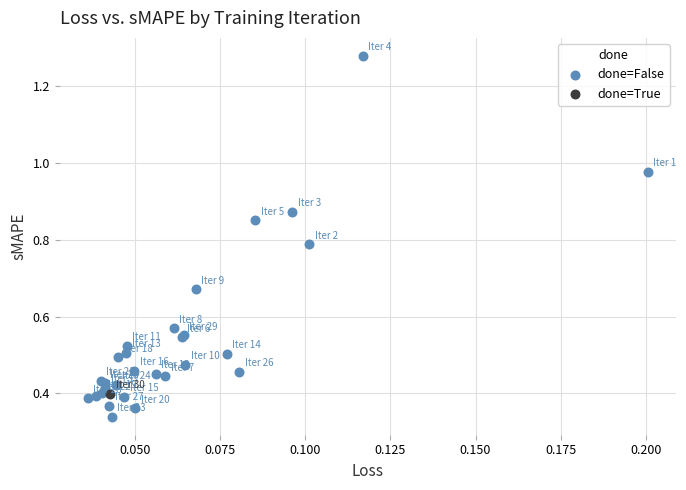

What are all the series names shown in the legend?

done=False, done=True